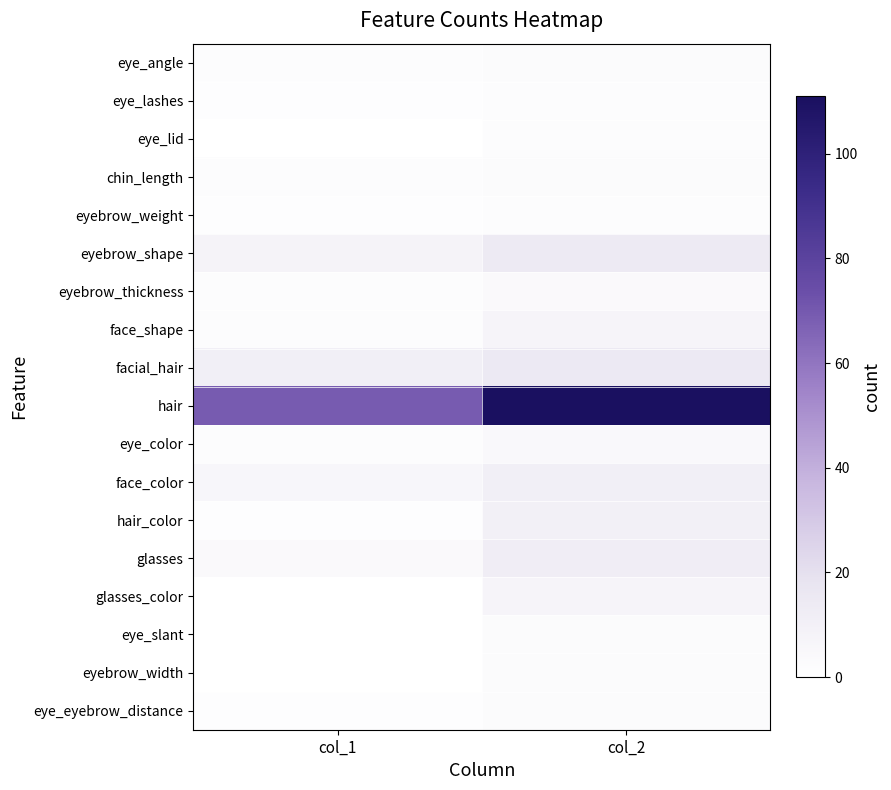

Which series has the widest spread of values?

hair